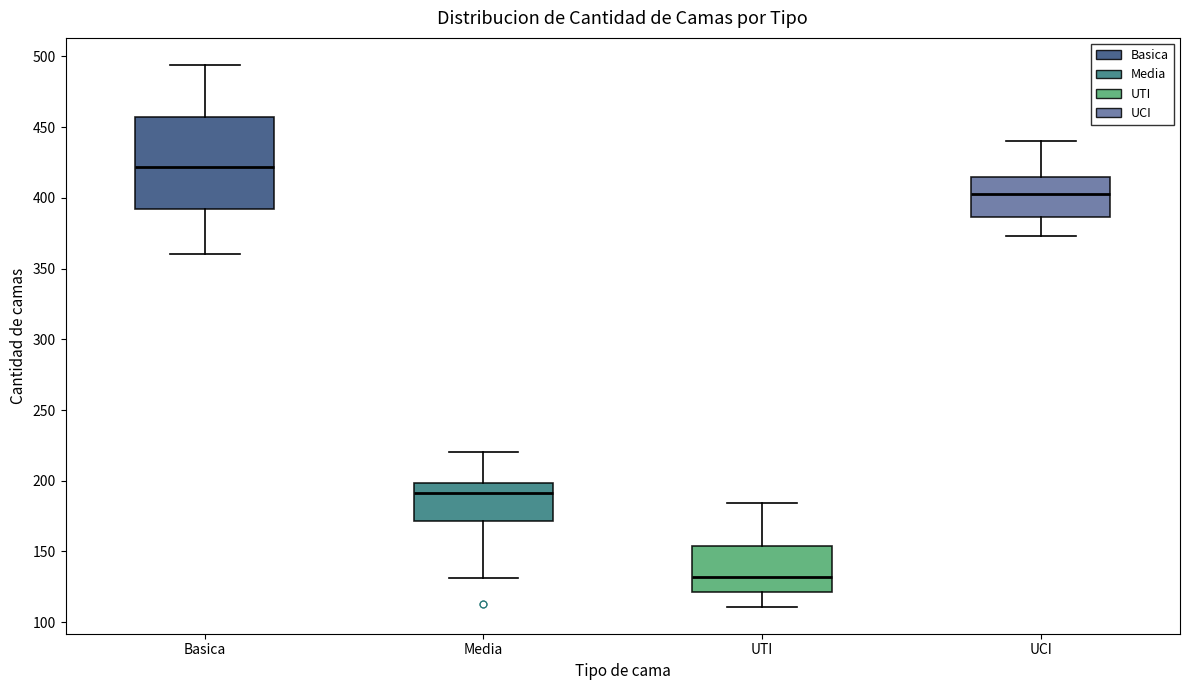

Which box has the highest median line?

Basica